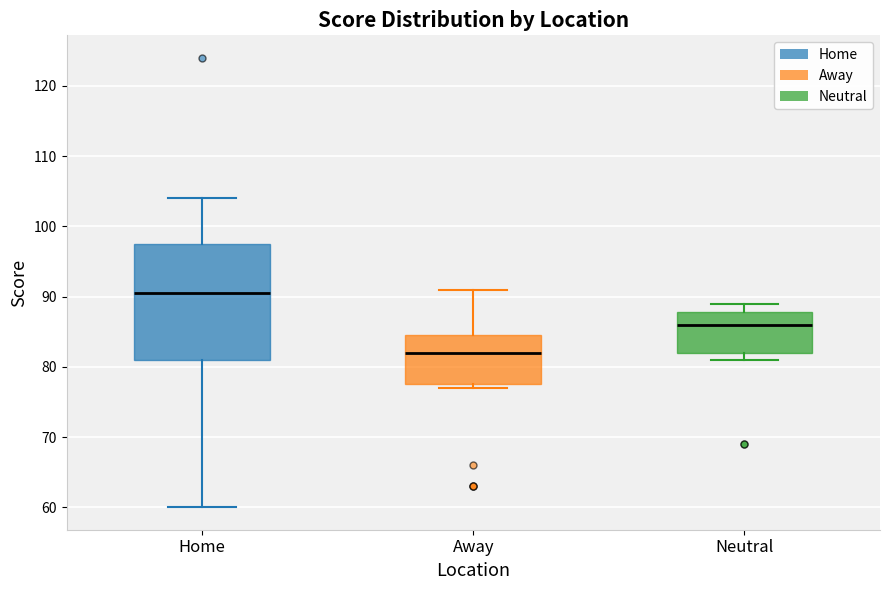

Reading left to right, transcribe this box plot: for each box, give where its median line is, the range the box spans, and where its two whiskers end, as read against the y-axis. The values are not printed on the chart, so give them approximately, as read against the axis.

Home: median 91, box 81 to 98, whiskers 60 to 104
Away: median 82, box 78 to 85, whiskers 77 to 91
Neutral: median 86, box 82 to 88, whiskers 81 to 89